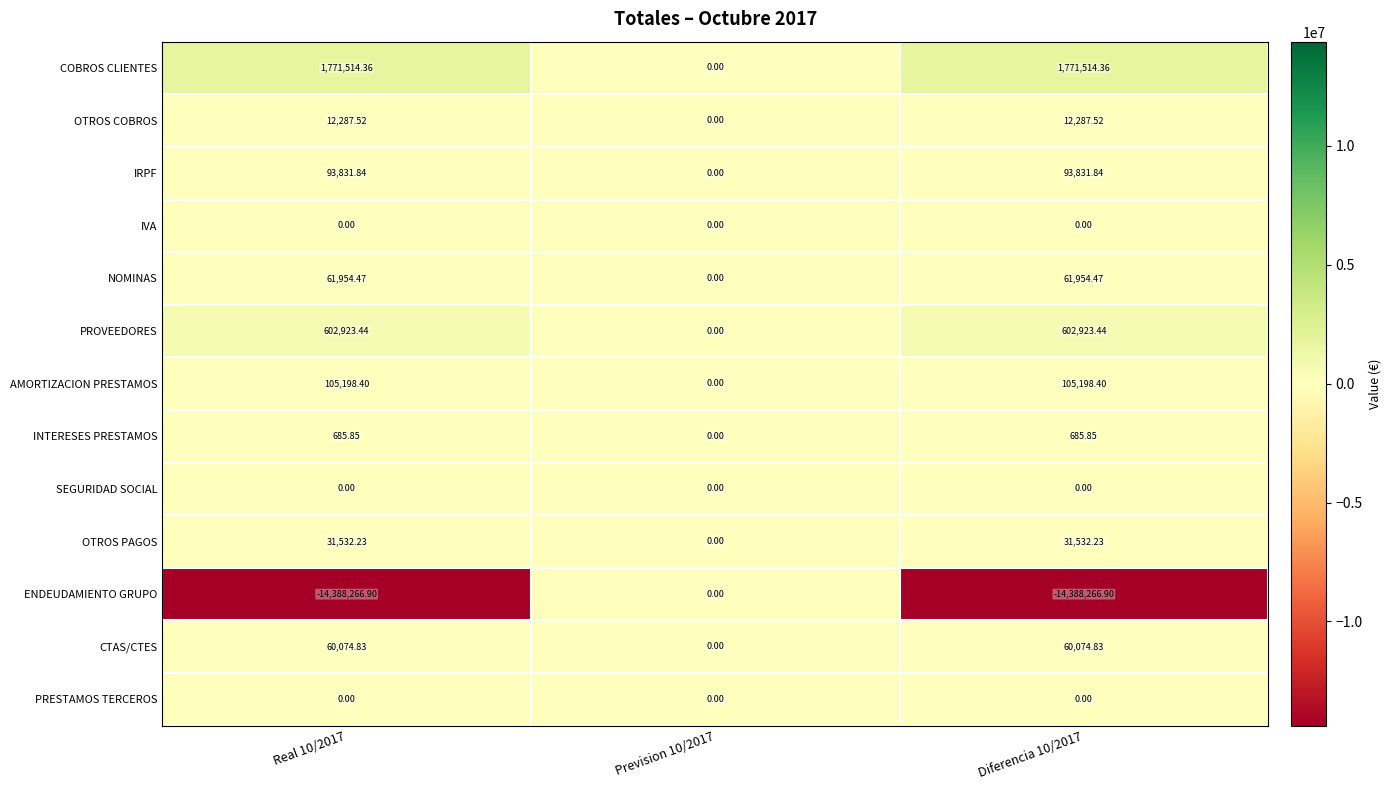

Which series has the largest total across all categories?

COBROS CLIENTES